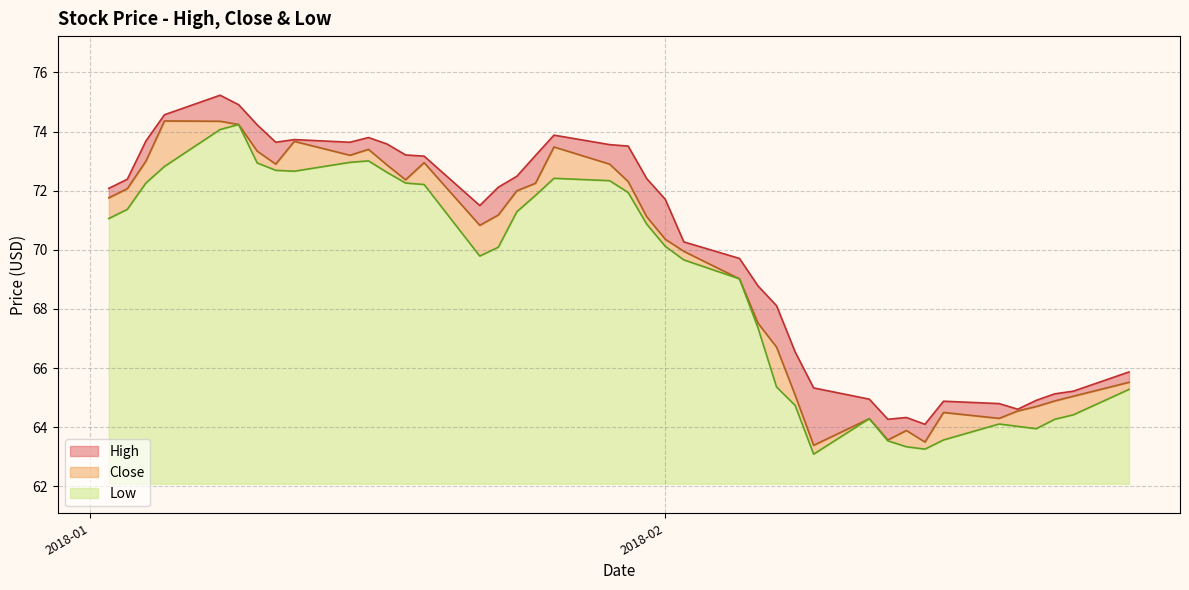

Does the chart have visible grid lines?

Yes